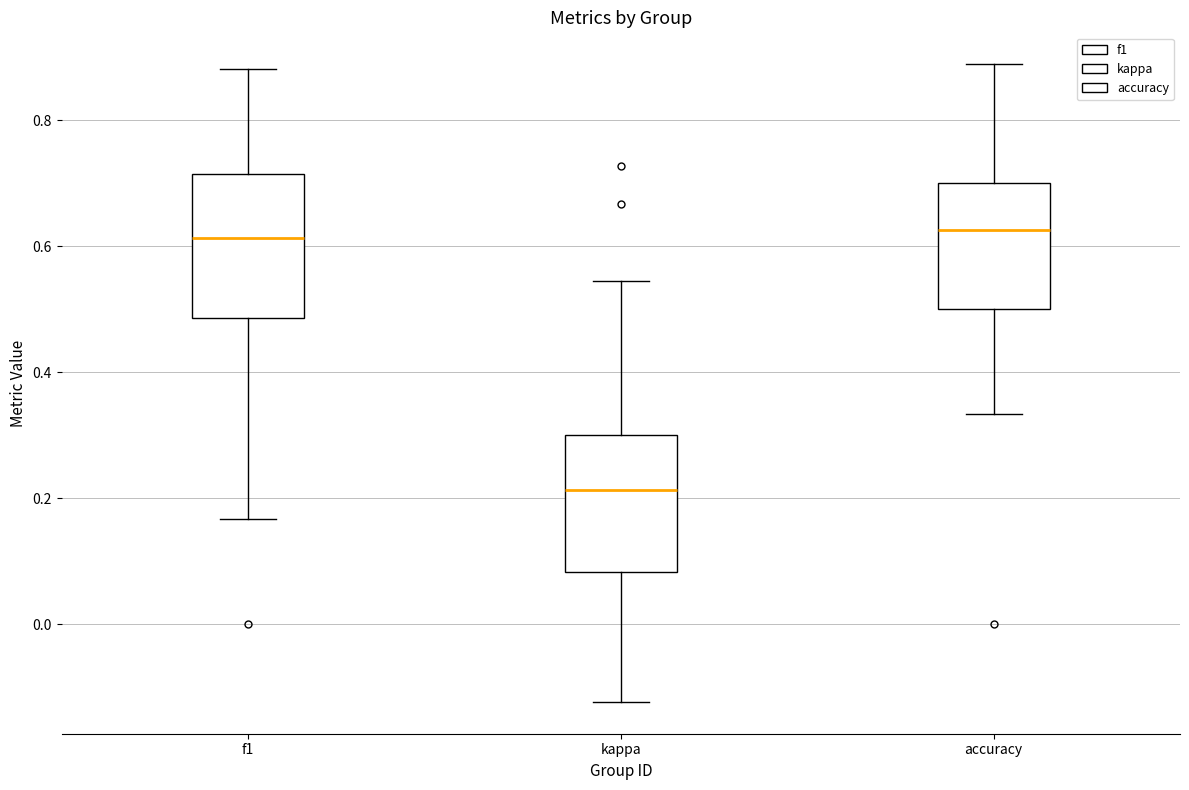

Reading left to right, read every box against the y-axis: the position of its median line, the range the box covers, and the ends of its whiskers. The values are not printed on the chart, so give them approximately, as read against the axis.

f1: median 0.62, box 0.48 to 0.72, whiskers 0.16 to 0.88
kappa: median 0.22, box 0.08 to 0.30, whiskers -0.12 to 0.54
accuracy: median 0.62, box 0.50 to 0.70, whiskers 0.34 to 0.88